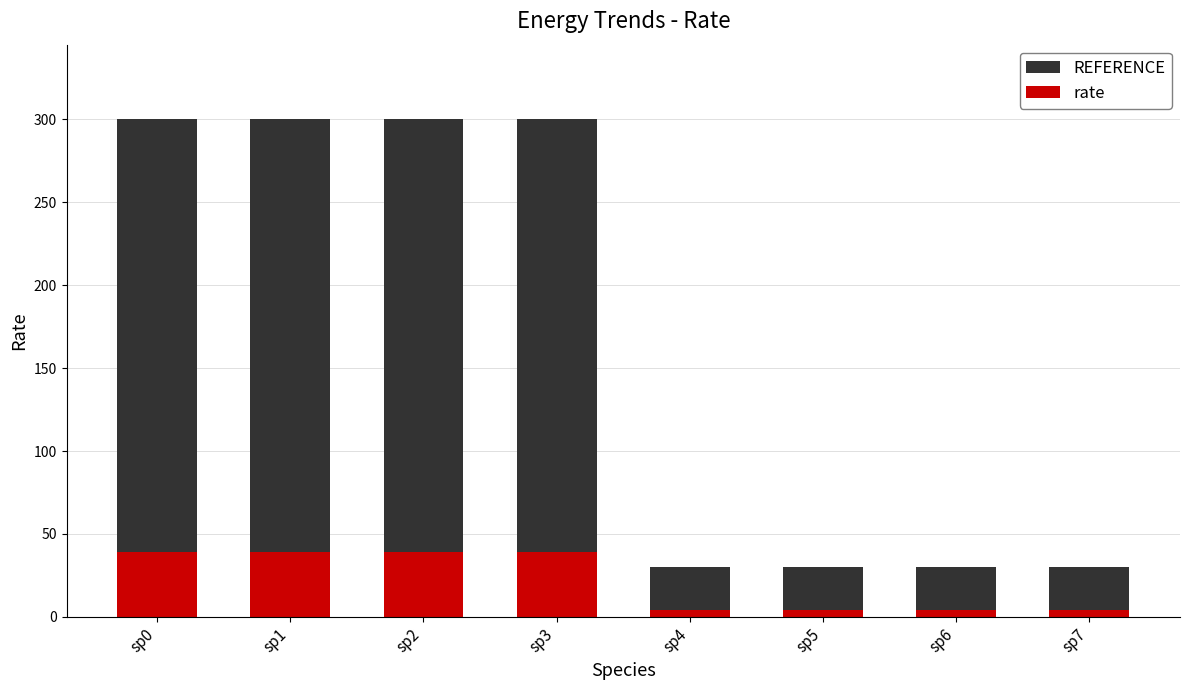

Reading left to right, list the values for the rate series.

sp0=39.0	sp1=39.0	sp2=39.0	sp3=39.0	sp4=3.9	sp5=3.9	sp6=3.9	sp7=3.9